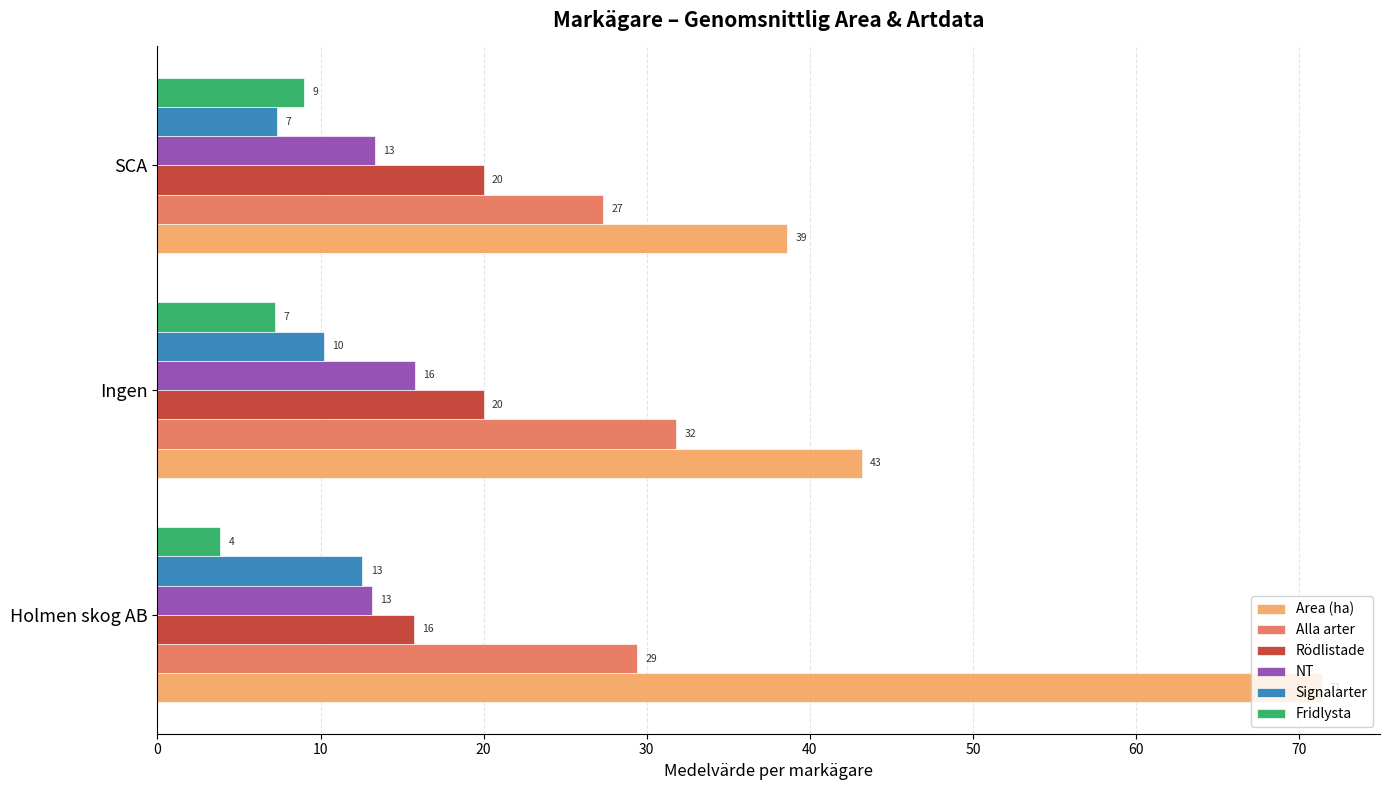

What is the value of the Area (ha) bar at the 1st from the left?

71.4